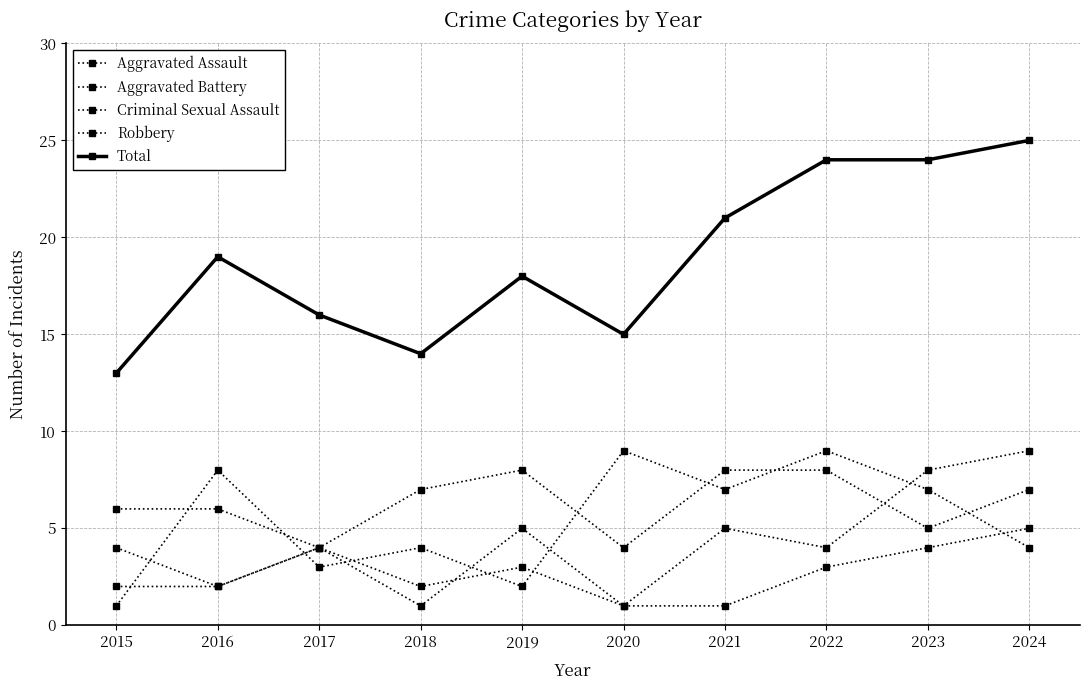

How many data points does each series have?

10